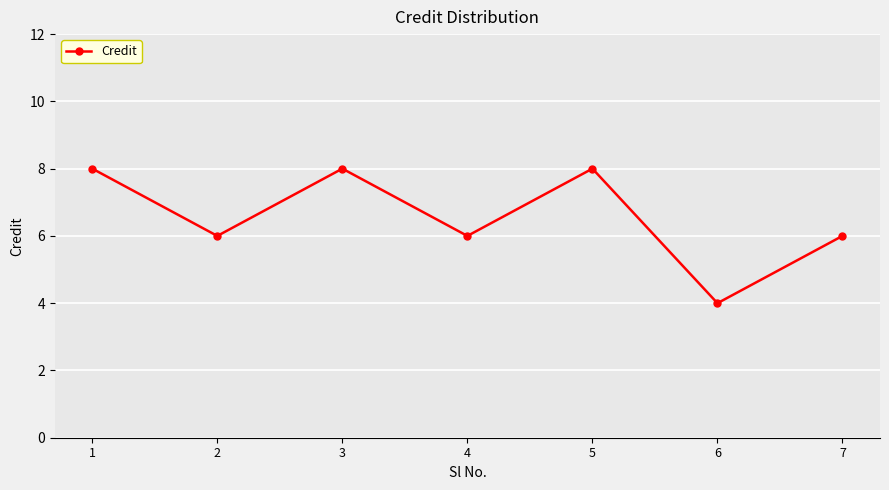

How many series are shown in this chart?

1